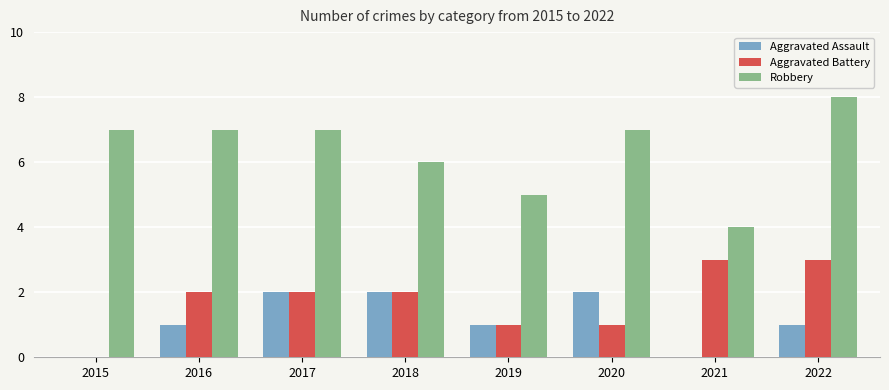

Which series has the largest total across all categories?

Robbery